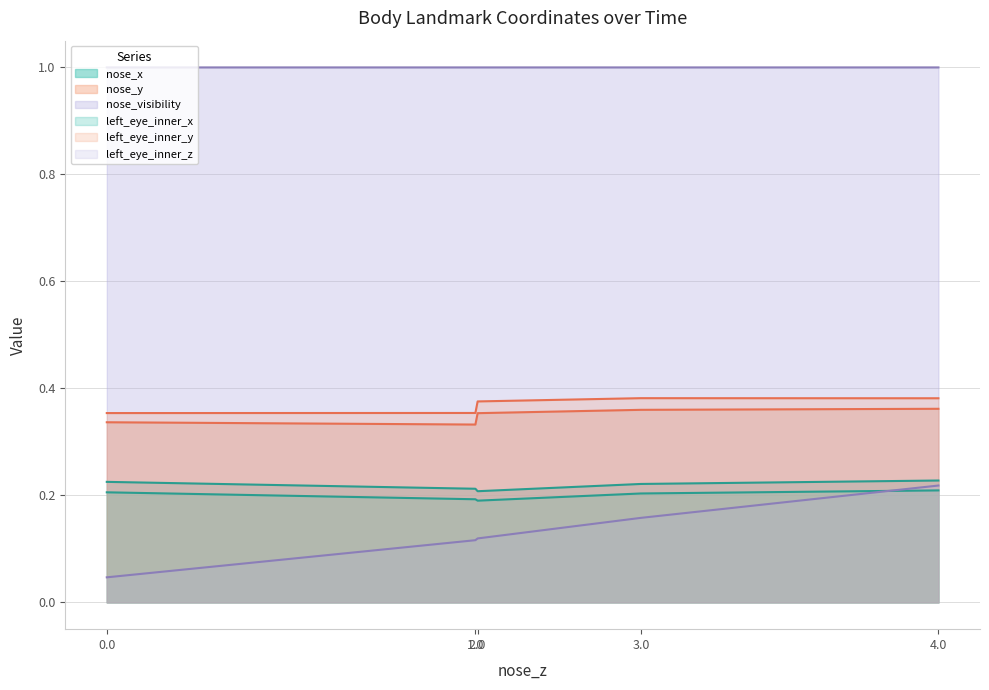

How many left_eye_inner_x values are between 0 and 1?

5